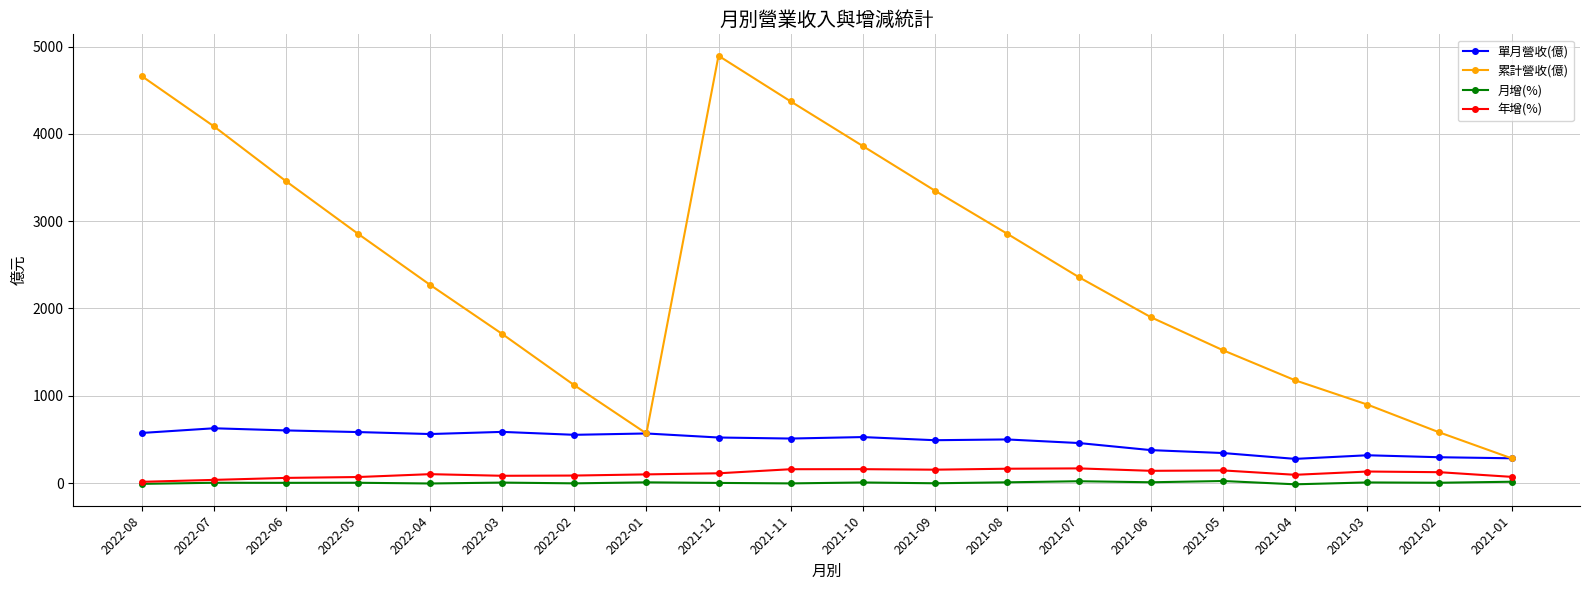

Which series has the widest spread of values?

累計營收(億)